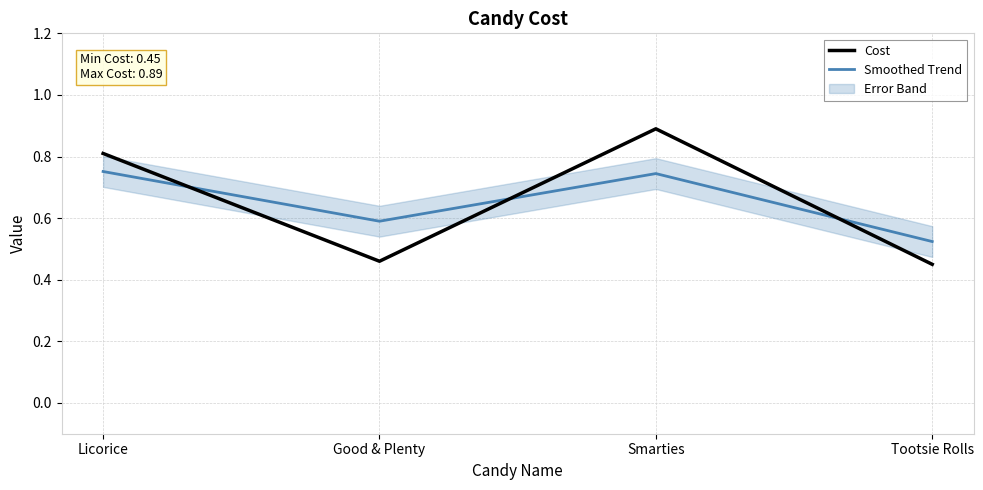

What is the average value of the Cost series?

0.7